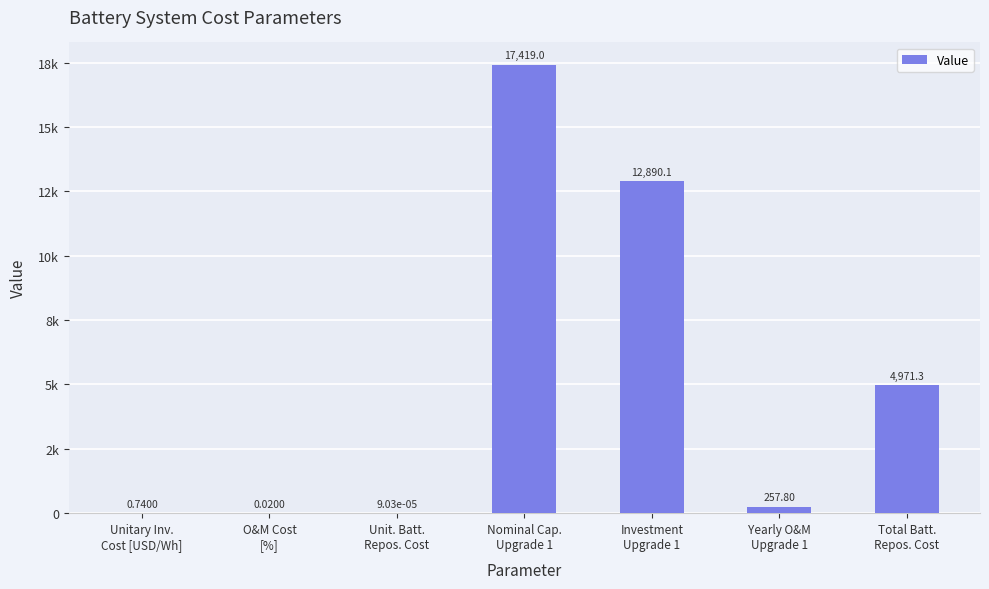

What is the value of the 5th bar from the left?

12890.1